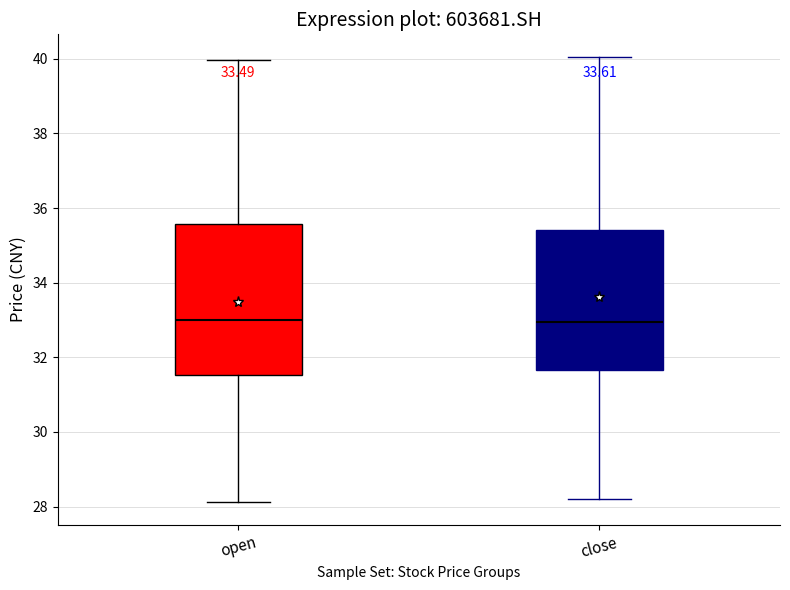

Comparing the boxes themselves (not the whiskers), which one is the tallest?

open